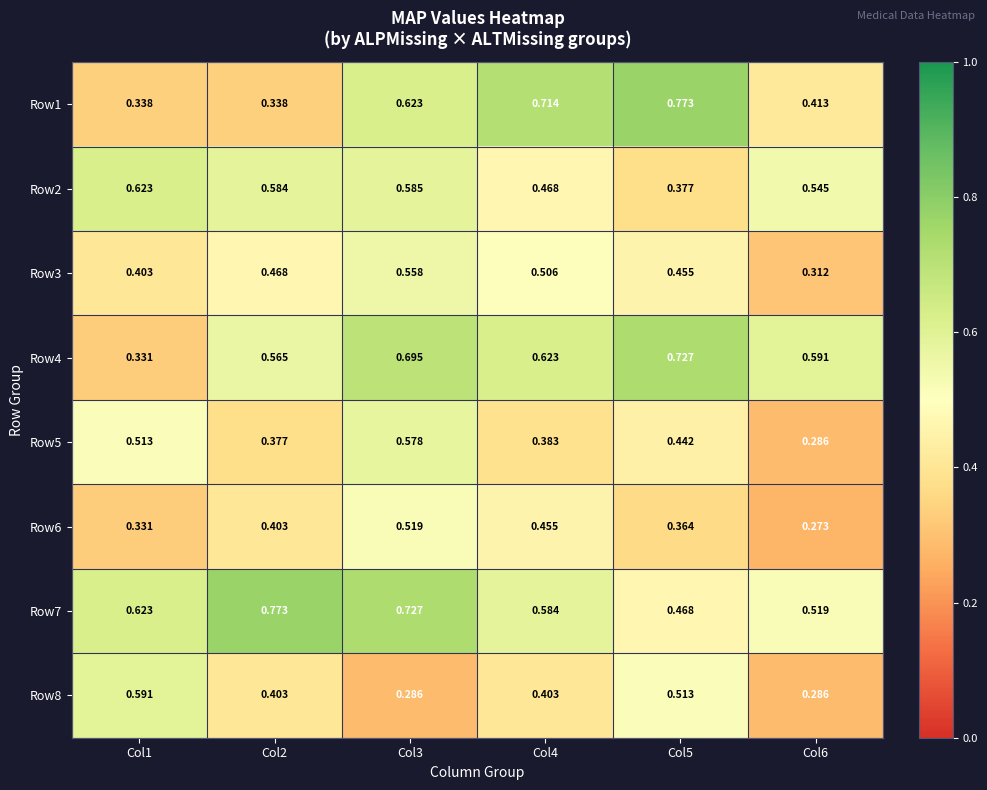

Is the value of Row2 at Col6 greater than the value of Row6 at Col6?

Yes